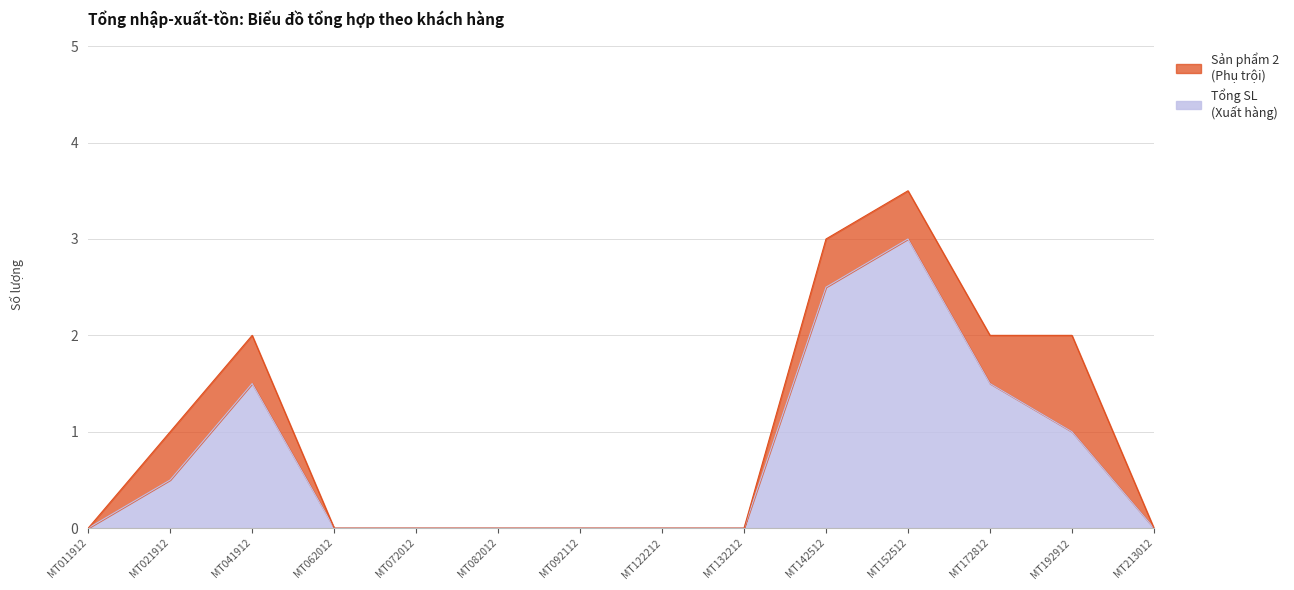

How many data points are above 0?

6